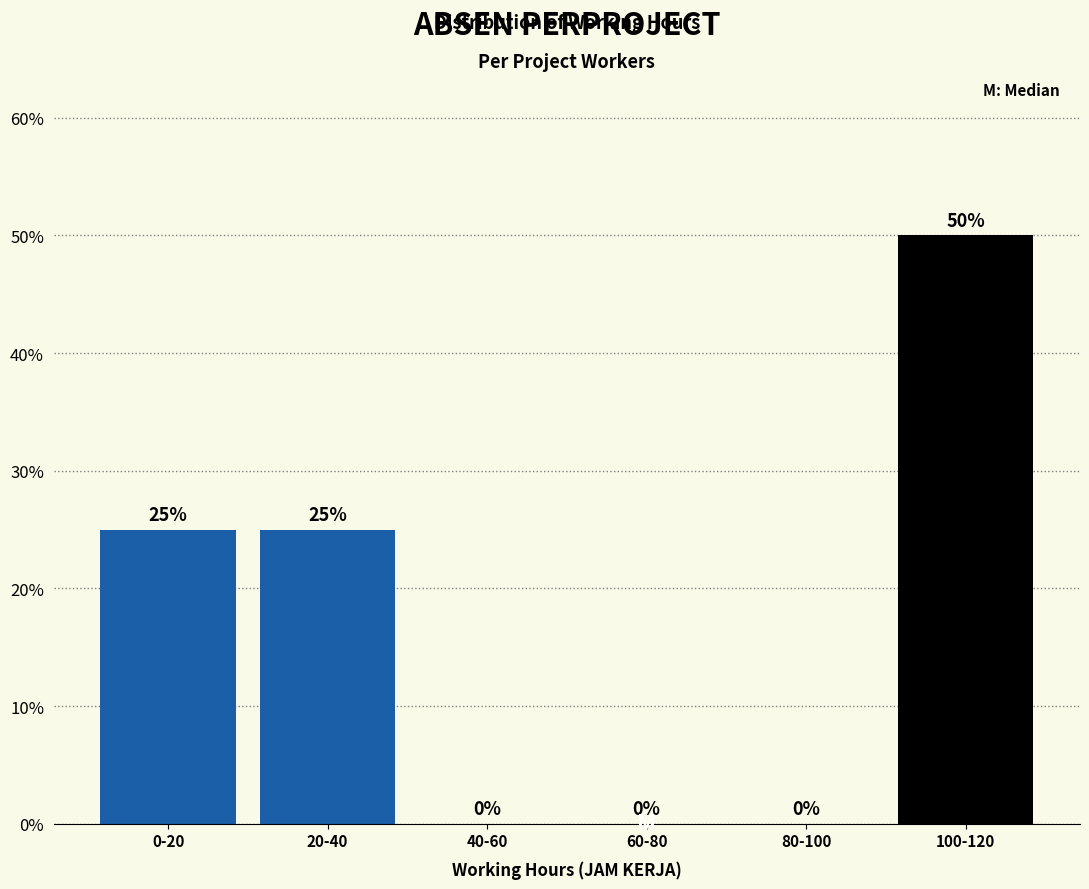

Reading left to right, extract all data points from this chart.

0-20=25	20-40=25	40-60=0	60-80=0	80-100=0	100-120=50